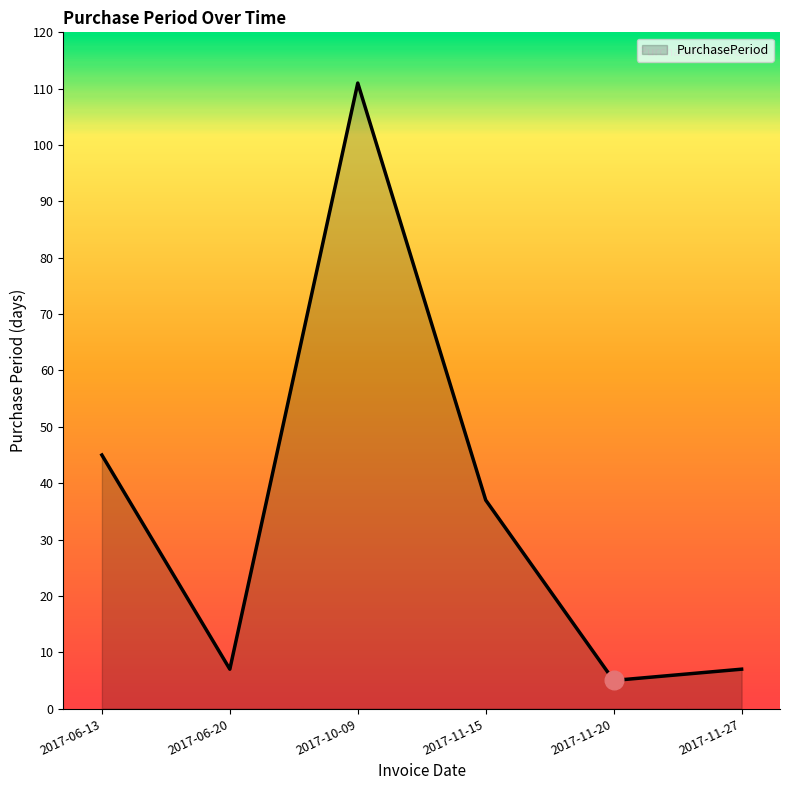

What is the change in value from 2017-06-20 to 2017-11-20?

-2